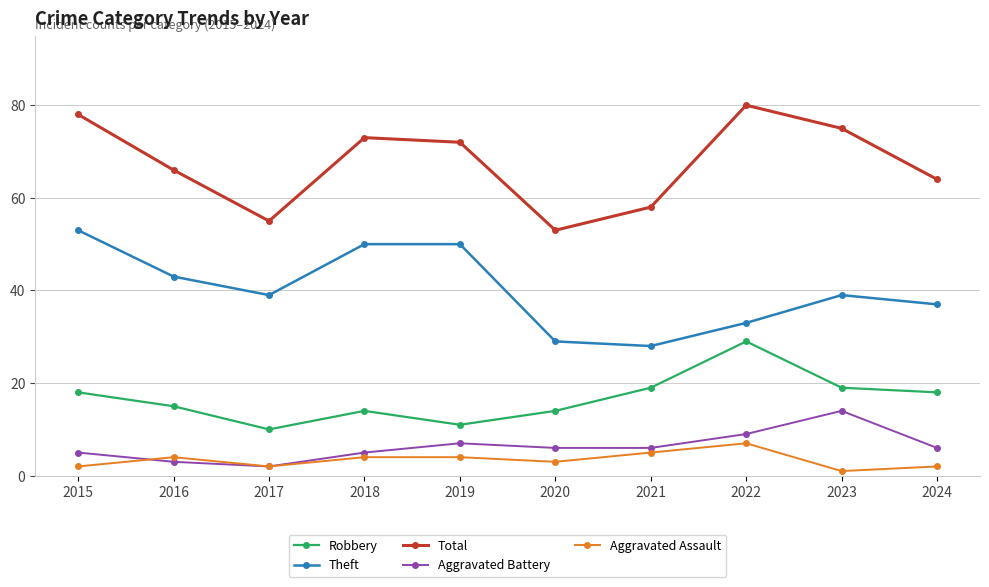

What is the spread (max minus min) of values at 2015?

76